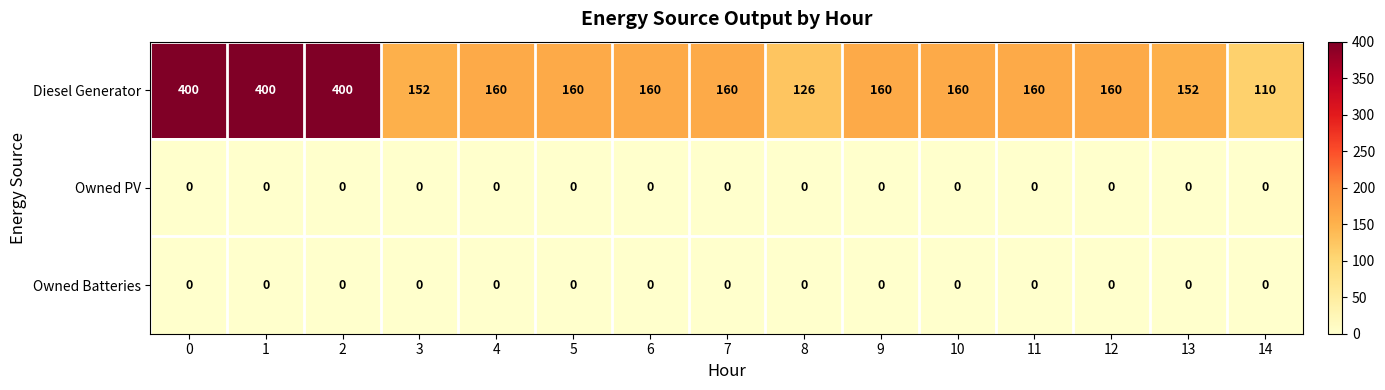

Count the number of data series in this chart.

3